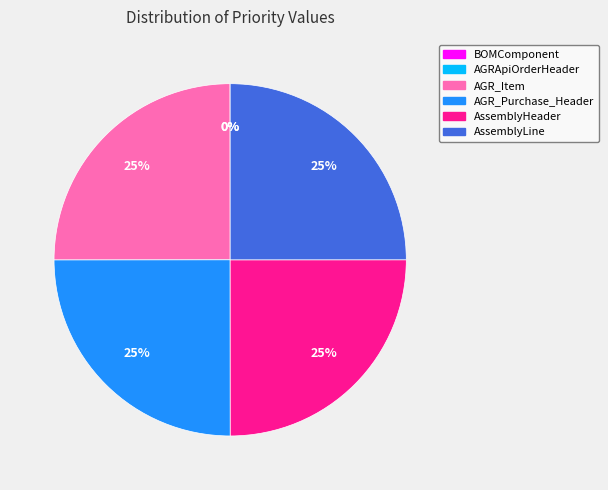

Is there a majority slice in this chart?

No